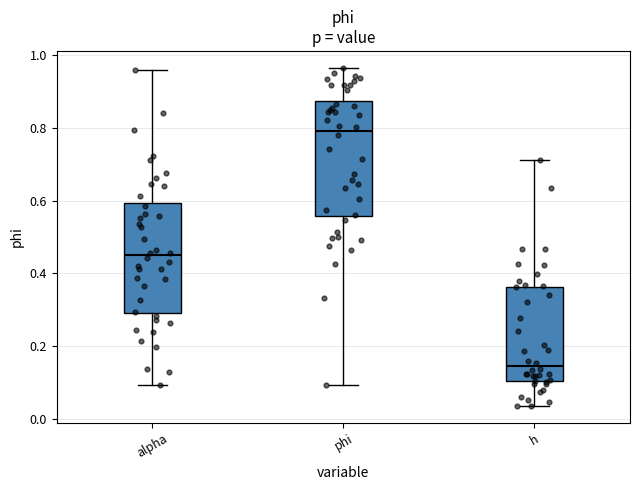

Reading left to right, transcribe this box plot: for each box, give where its median line is, the range the box spans, and where its two whiskers end, as read against the y-axis. The values are not printed on the chart, so give them approximately, as read against the axis.

alpha: median 0.46, box 0.30 to 0.60, whiskers 0.10 to 0.96
phi: median 0.80, box 0.56 to 0.88, whiskers 0.10 to 0.96
h: median 0.14, box 0.10 to 0.36, whiskers 0.04 to 0.72